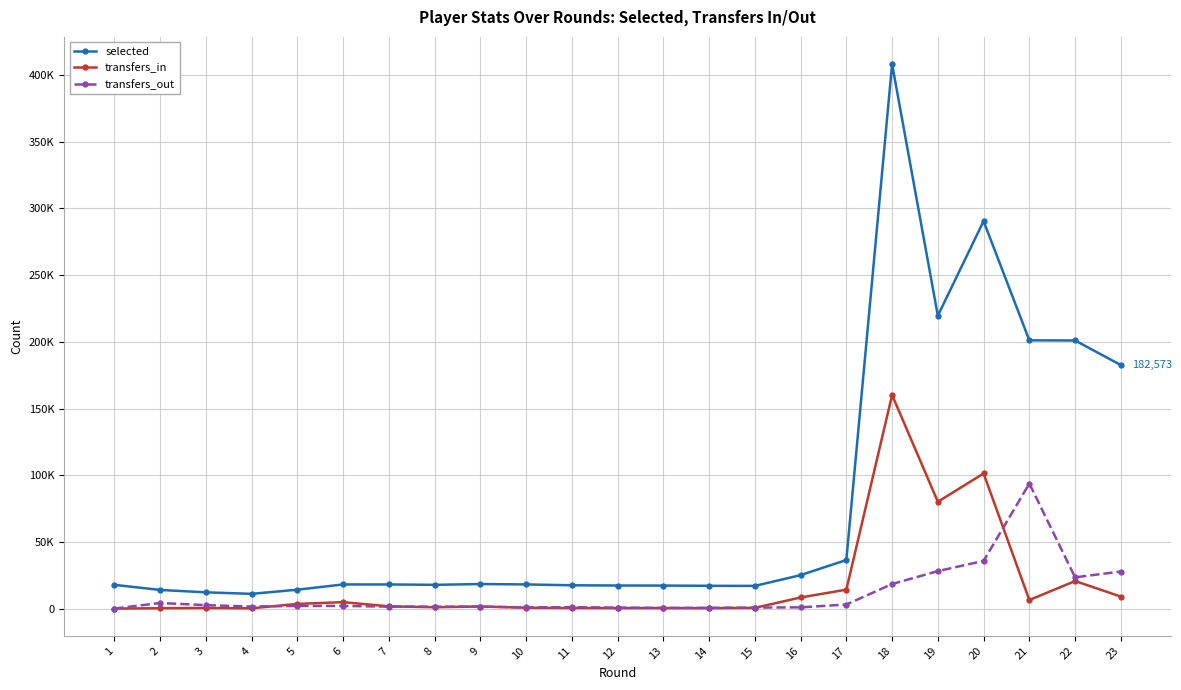

True or false: transfers_in and selected cross at least once.

False